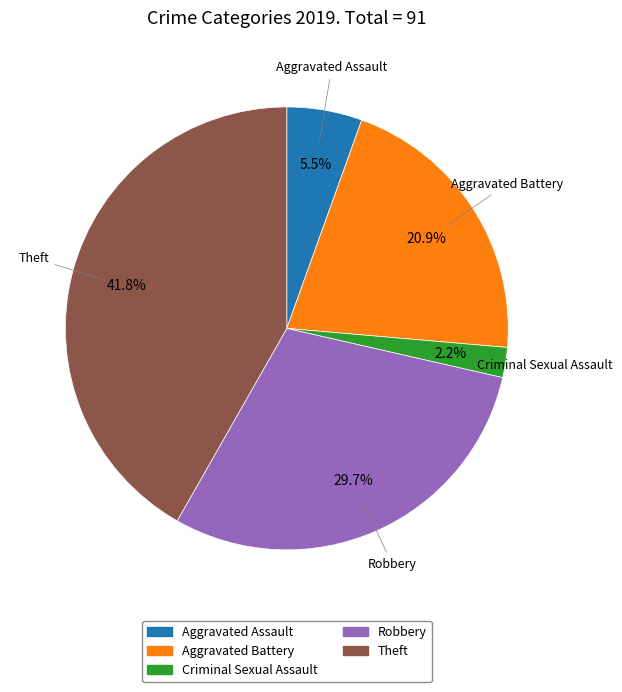

What is the total percentage of Criminal Sexual Assault and Aggravated Assault?

7.7%